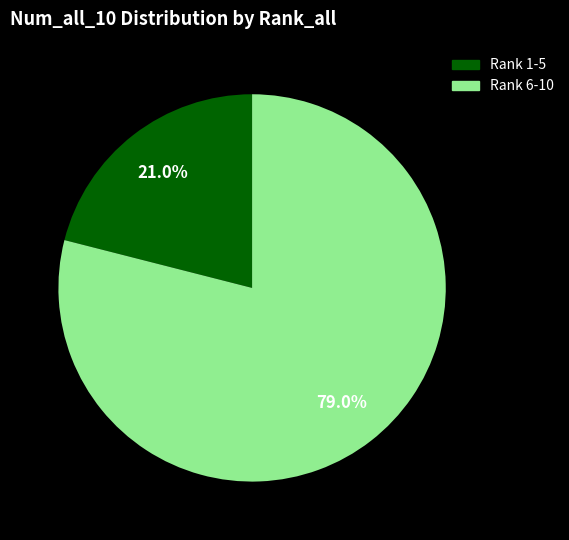

How many slices are in this pie chart?

2